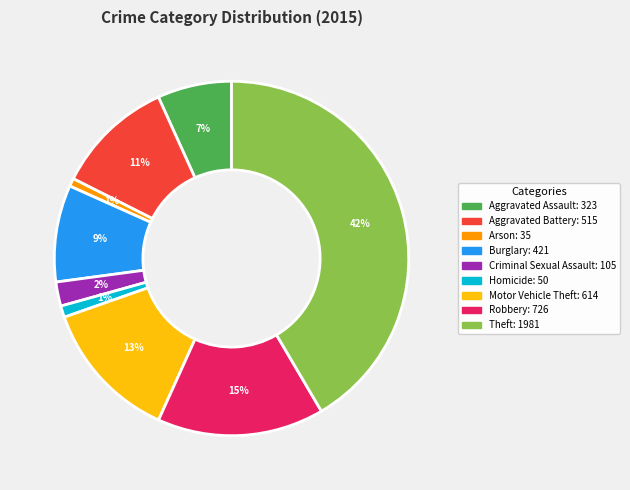

Does Theft account for over 50% of the chart?

No